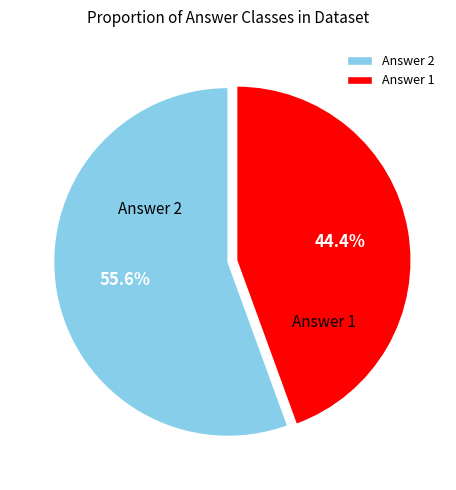

To the nearest percent, what portion does Answer 1 represent?

44%